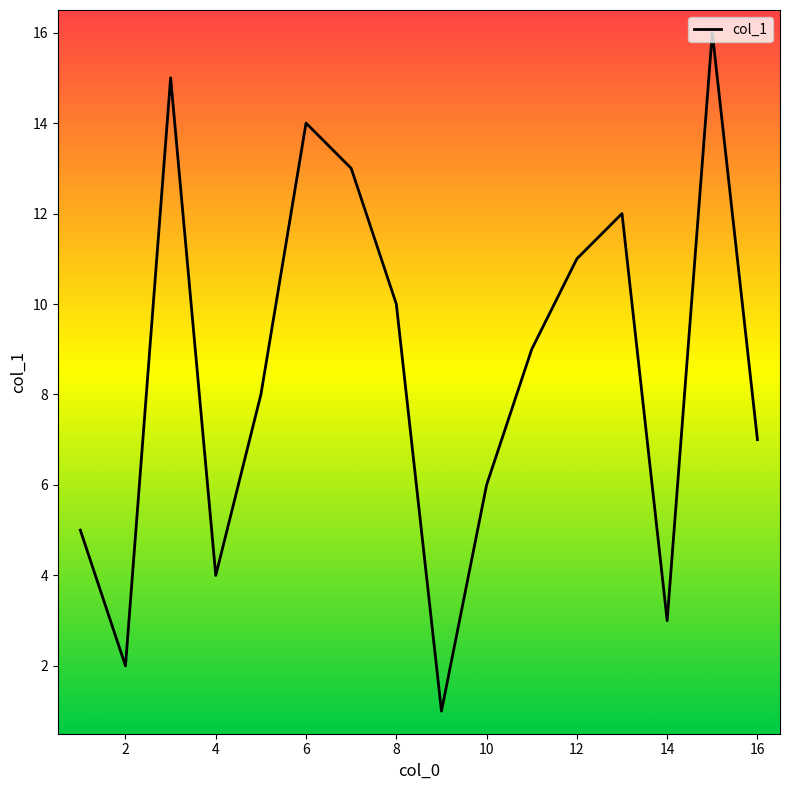

What is the greatest value displayed?

16